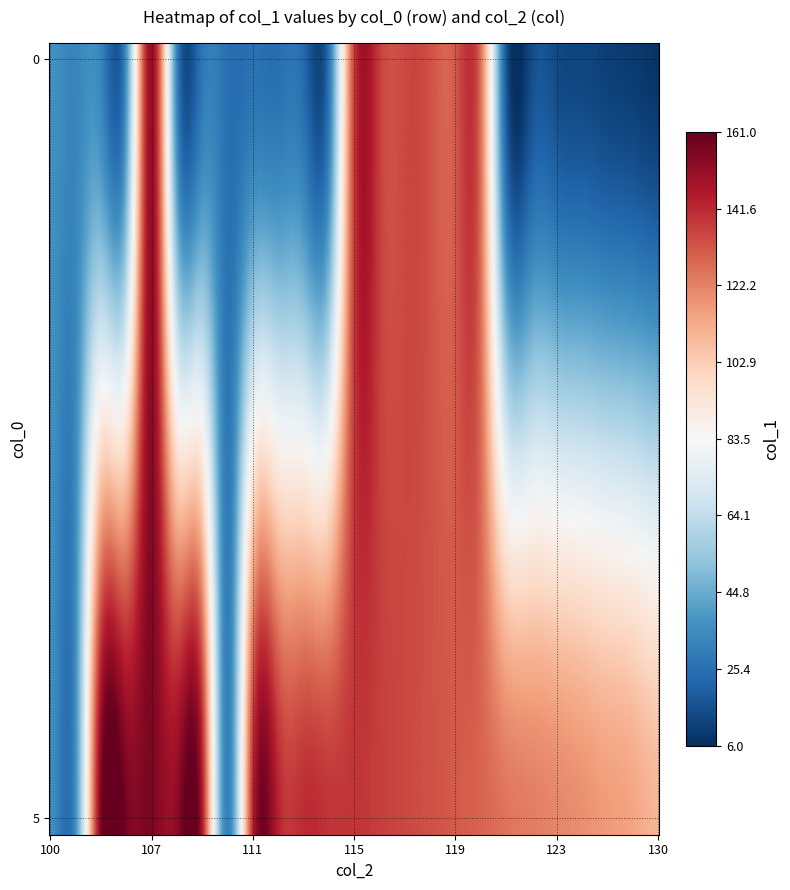

Rank the series at 114 from highest to lowest value.

5, 0